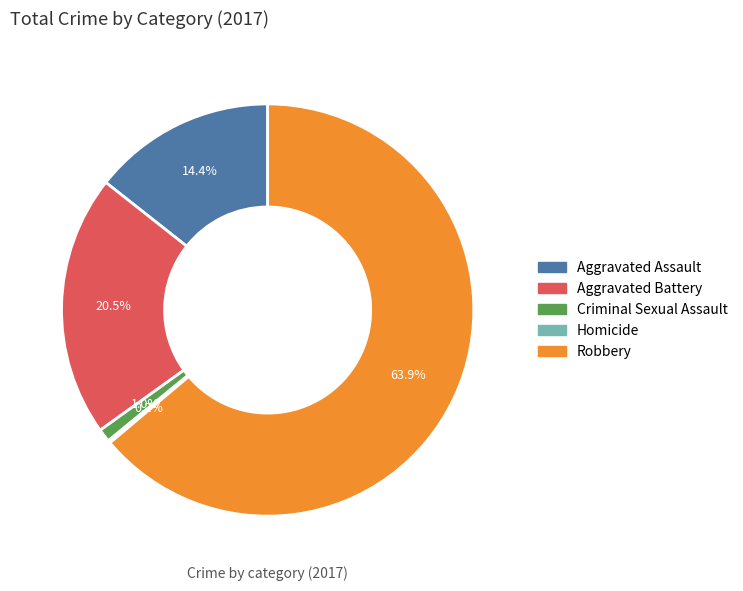

True or false: Aggravated Battery accounts for 26% of the total.

False